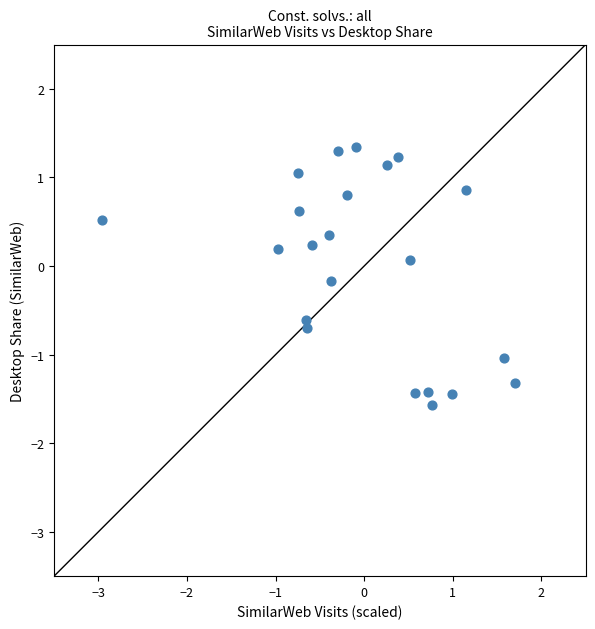

What is the range of X values (max minus min)?

4.7